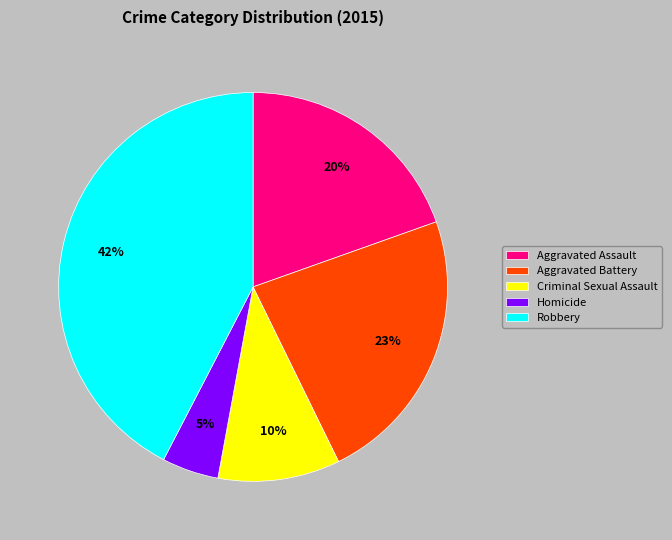

Is there any slice that represents more than half of the pie?

No